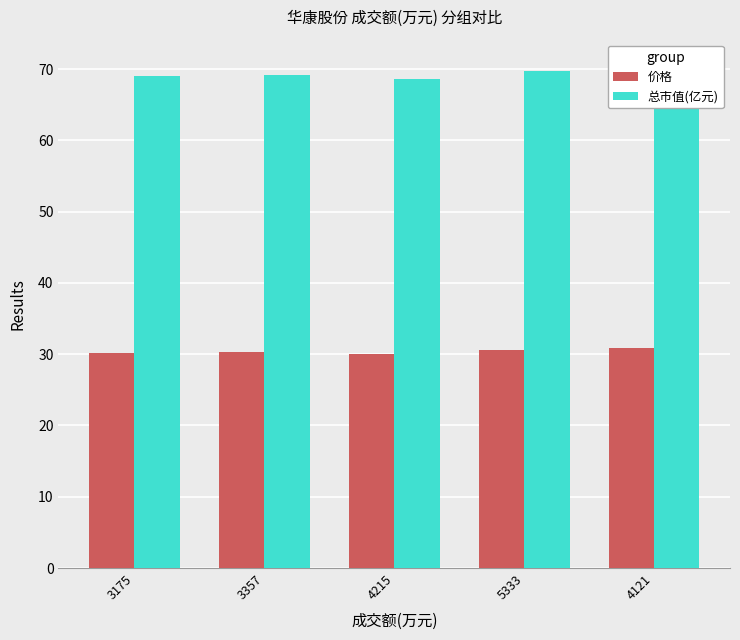

Which has a higher value, 3357 or 4121?

4121